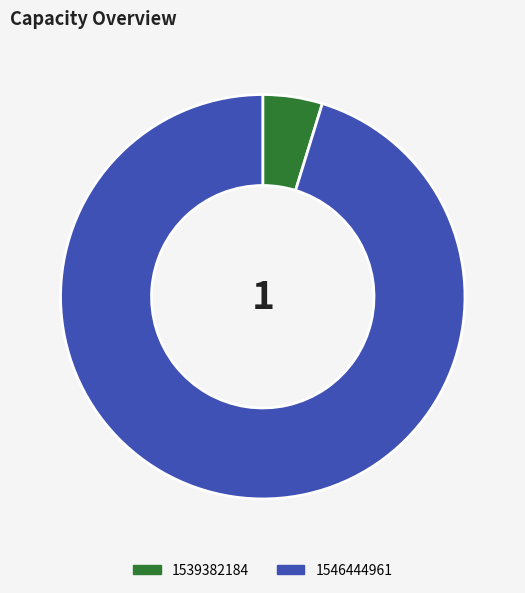

Rank the categories by value from lowest to highest.

1539382184, 1546444961